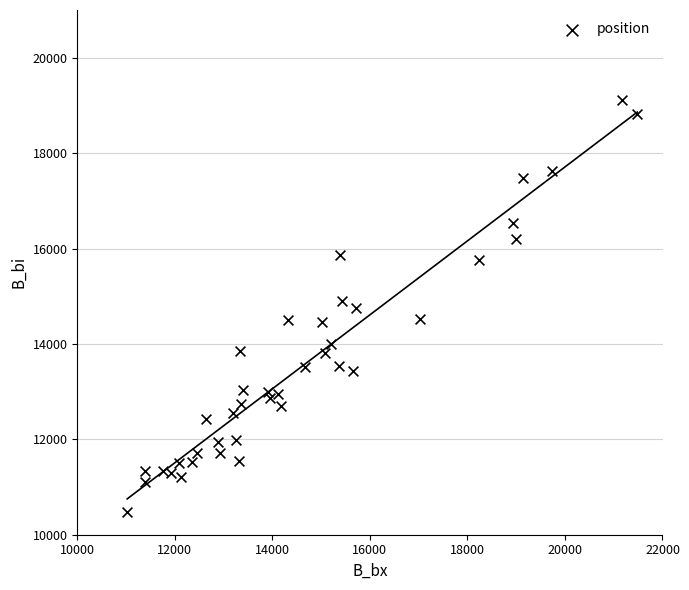

What is the range of Y values (max minus min)?

8648.9